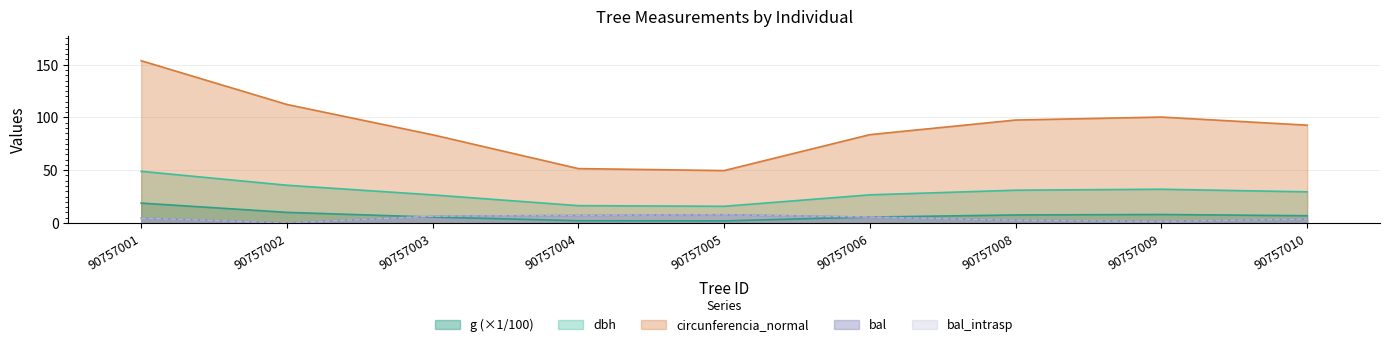

Rank the categories by circunferencia_normal value from highest to lowest.

90757001, 90757002, 90757009, 90757008, 90757010, 90757006, 90757003, 90757004, 90757005